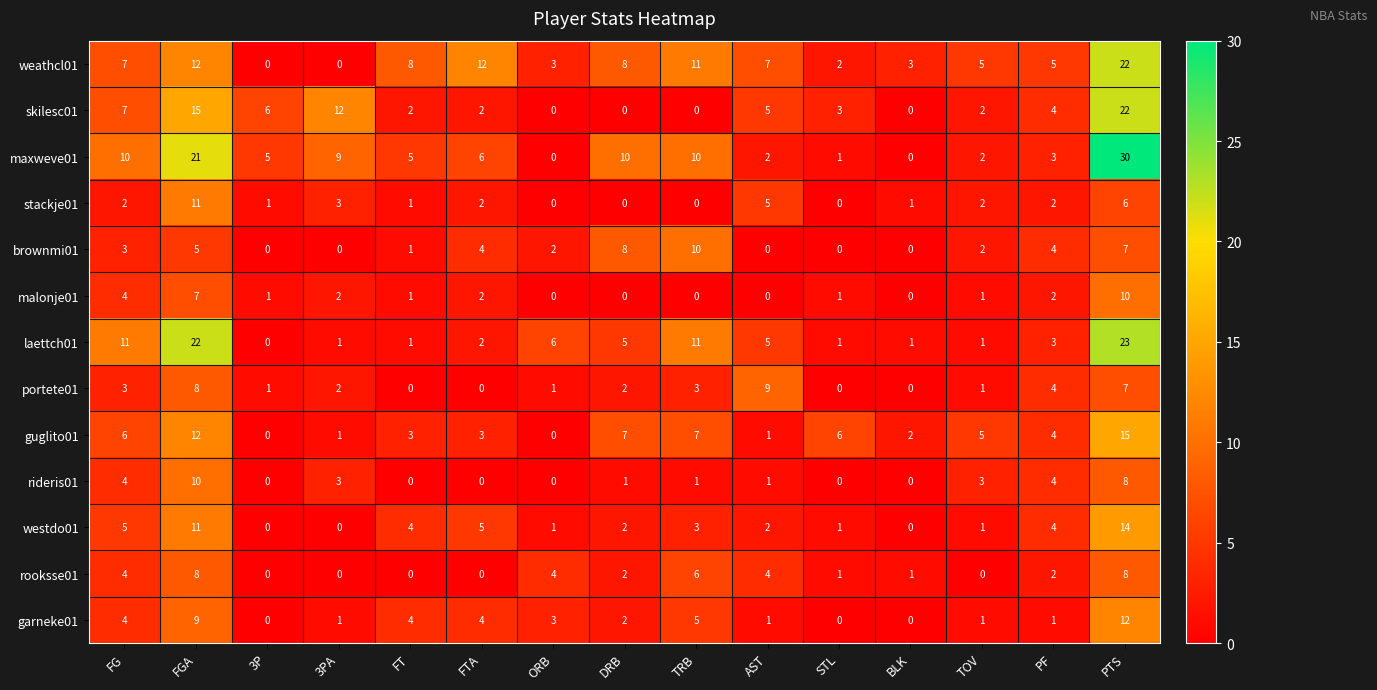

What is the maximum value for stackje01?

11